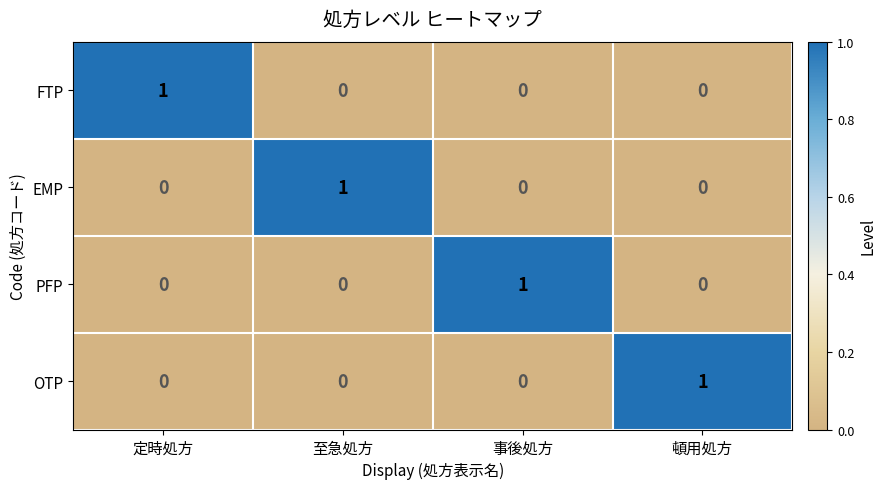

The value of OTP at 至急処方 is 0. True or false?

True